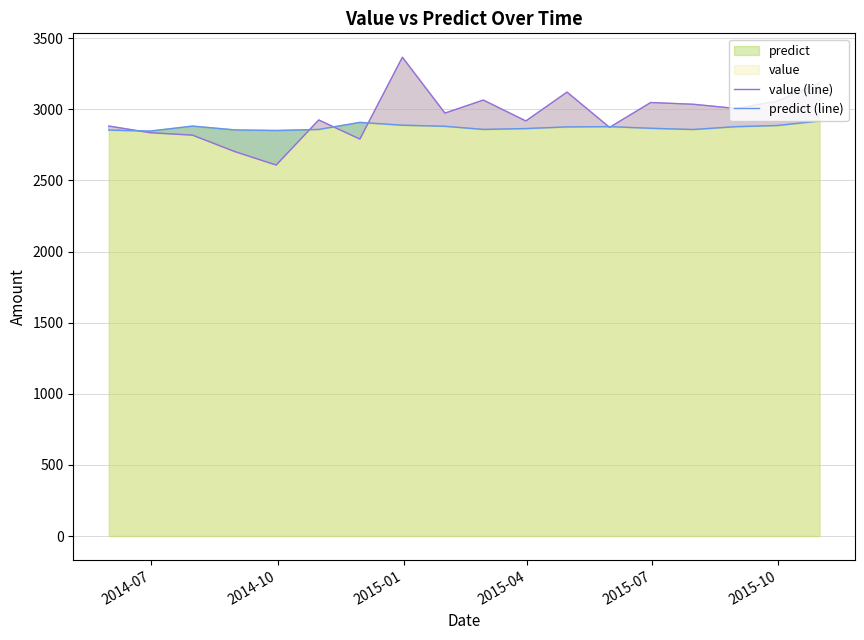

True or false: value (line) has more than 1 points higher than both neighbors.

True